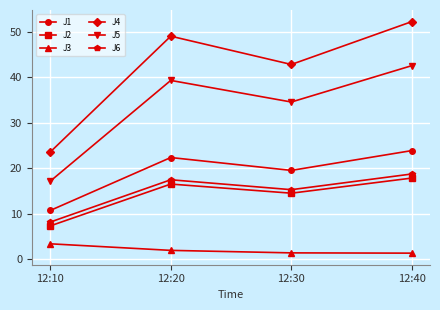

Which category has the lowest value in the J1 series?

12:10